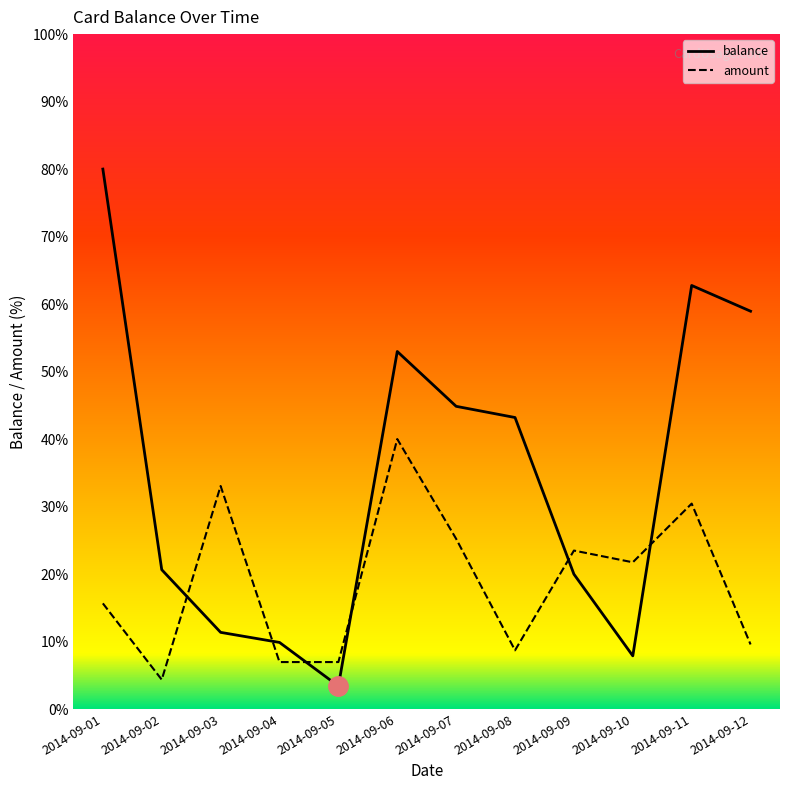

True or false: balance and amount cross at least once.

True